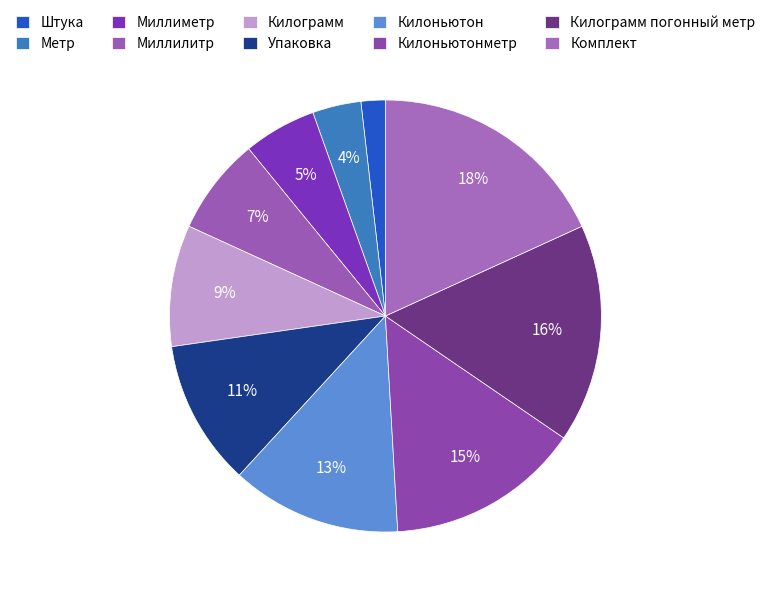

Do Штука and Килоньютонметр together represent more than half of the pie?

No